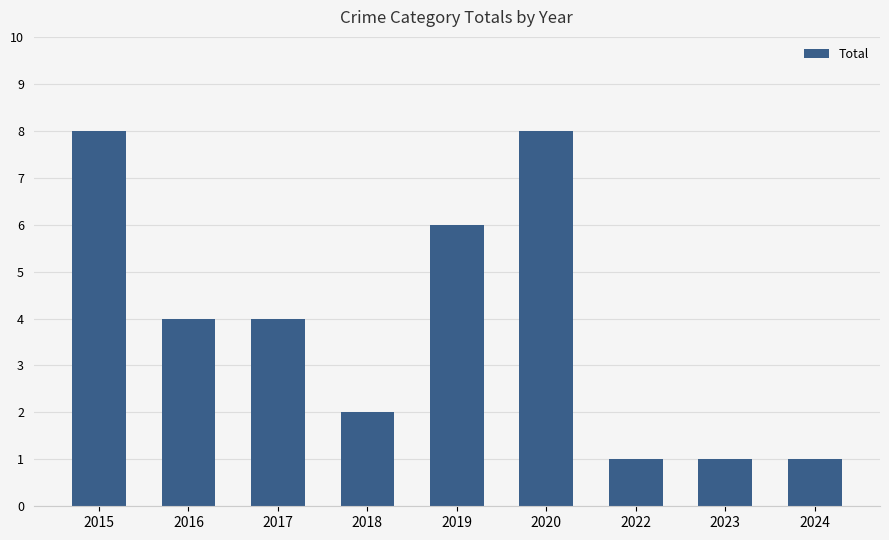

At which label does the data first exceed 4?

2015